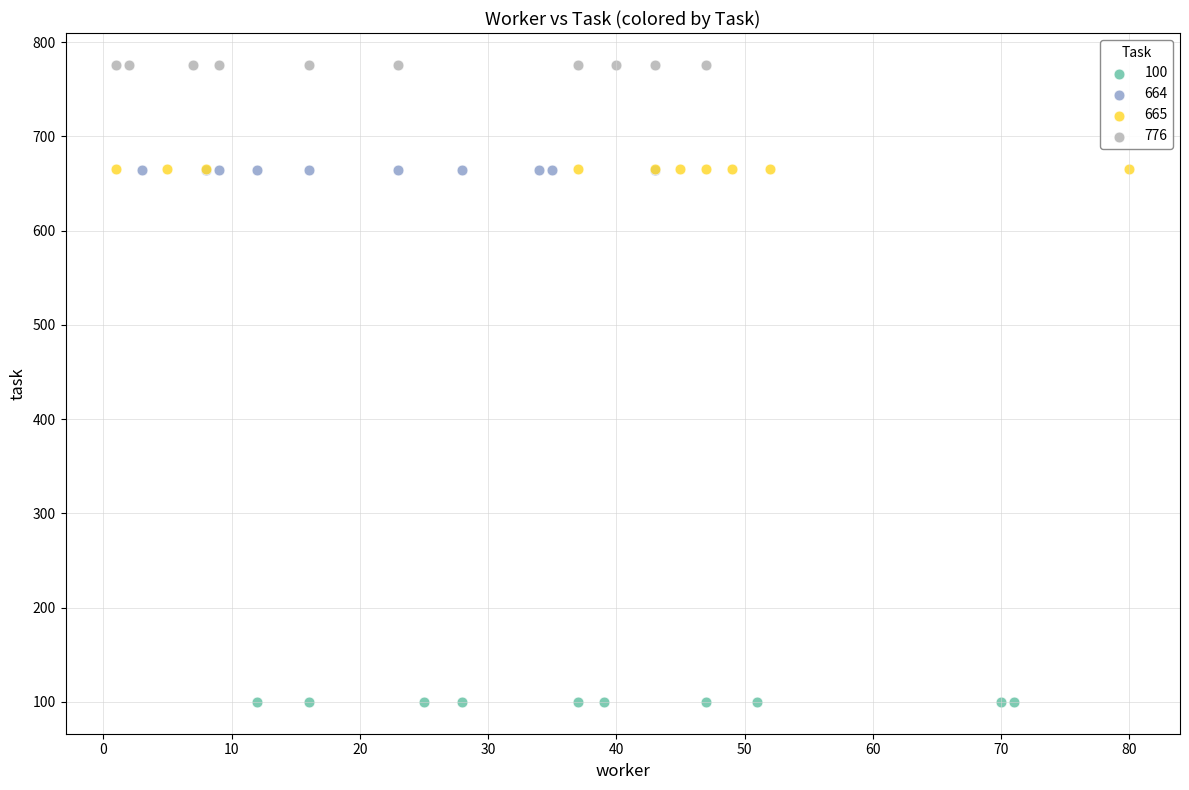

Which series contains the highest Y value?

776